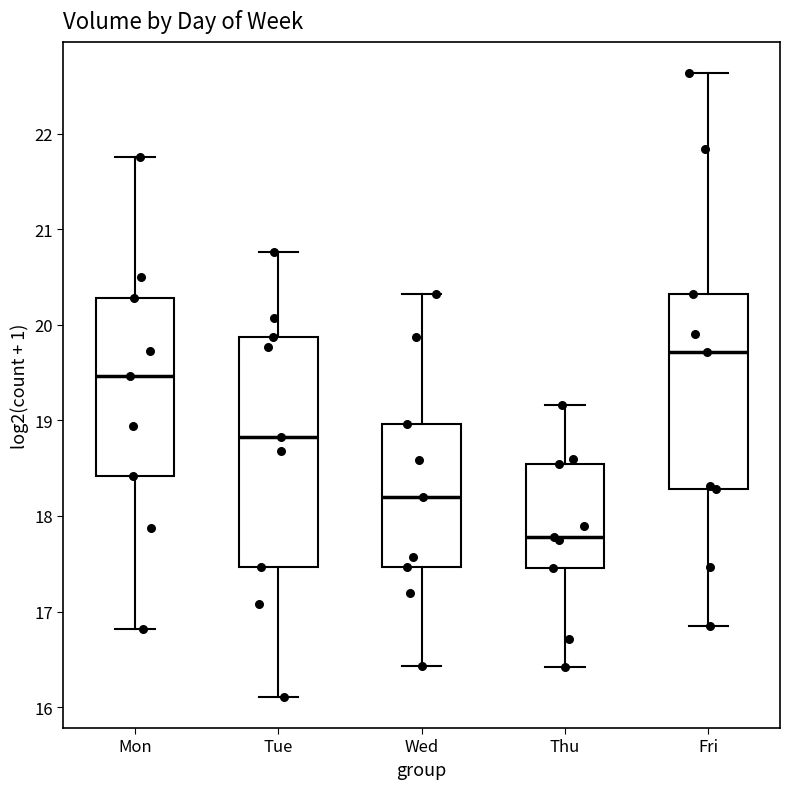

Reading left to right, read every box against the y-axis: the position of its median line, the range the box covers, and the ends of its whiskers. The values are not printed on the chart, so give them approximately, as read against the axis.

Mon: median 19.5, box 18.4 to 20.3, whiskers 16.8 to 21.8
Tue: median 18.8, box 17.5 to 19.9, whiskers 16.1 to 20.8
Wed: median 18.2, box 17.5 to 19.0, whiskers 16.4 to 20.3
Thu: median 17.8, box 17.5 to 18.5, whiskers 16.4 to 19.2
Fri: median 19.7, box 18.3 to 20.3, whiskers 16.8 to 22.6